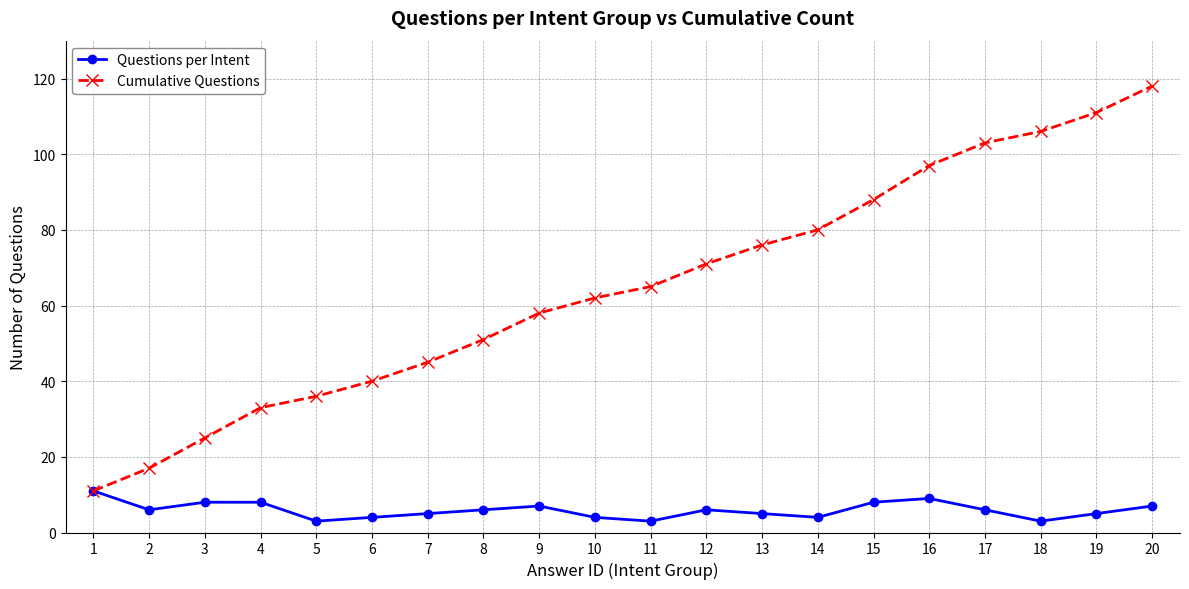

Rank the series by their average value, from highest to lowest.

Cumulative Questions, Questions per Intent